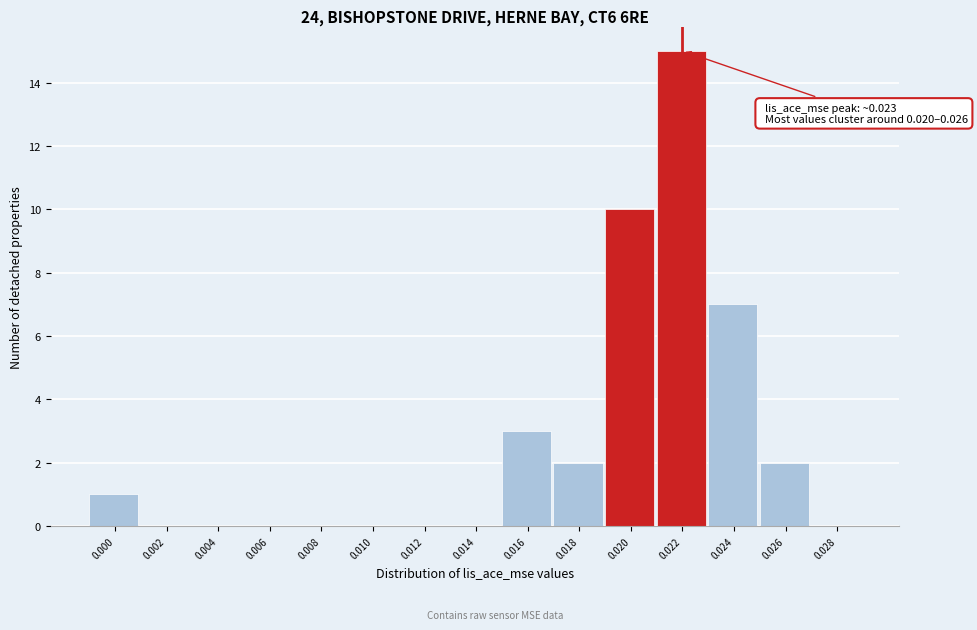

Reading left to right, extract all data points from this chart.

0.000=1	0.002=0	0.004=0	0.006=0	0.008=0	0.010=0	0.012=0	0.014=0	0.016=3	0.018=2	0.020=10	0.022=15	0.024=7	0.026=2	0.028=0